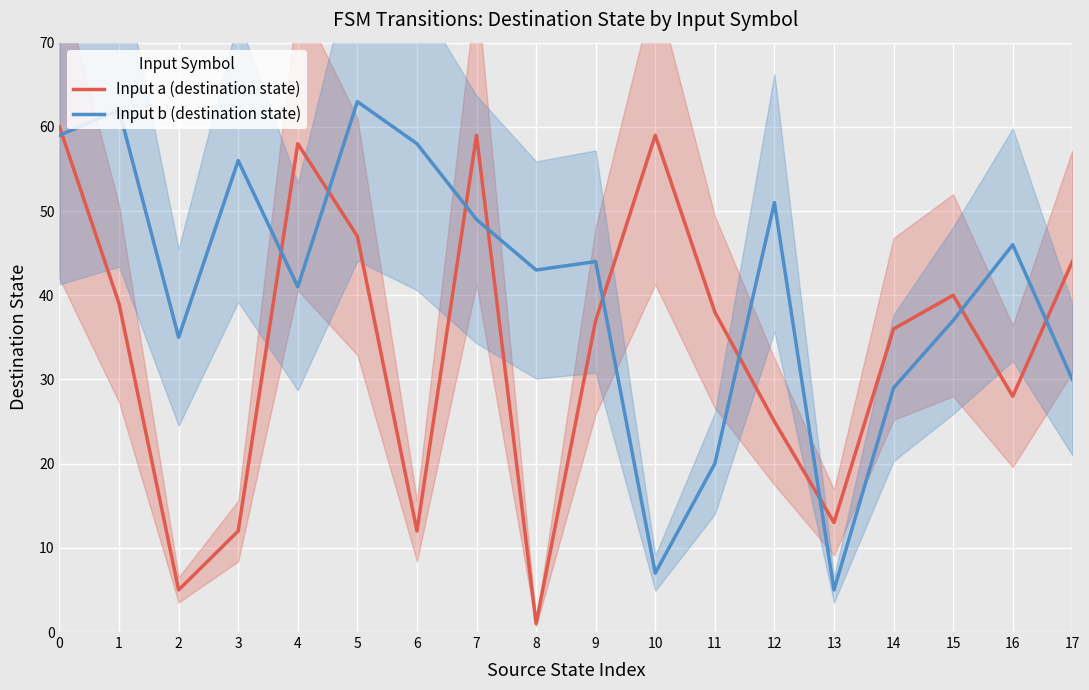

Which category has the lowest value across all series?

8